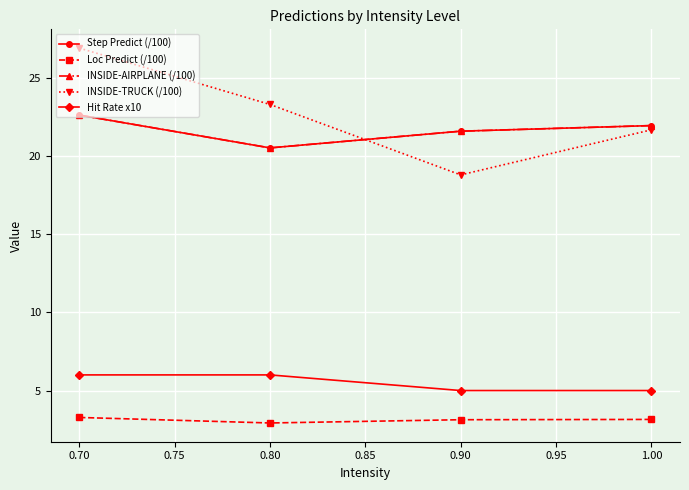

Does the chart have visible grid lines?

Yes